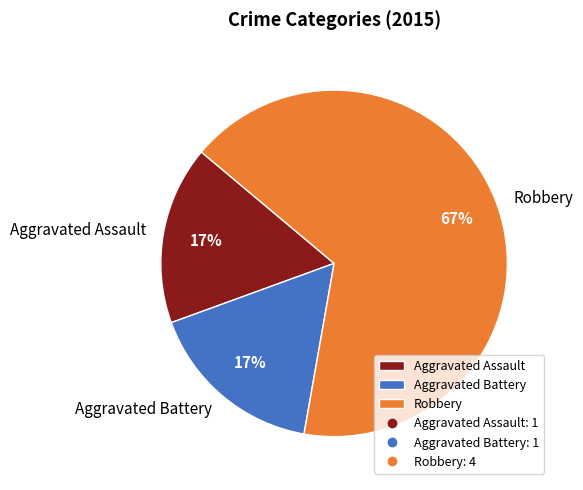

Is it true that Aggravated Battery is 9% of the pie?

False